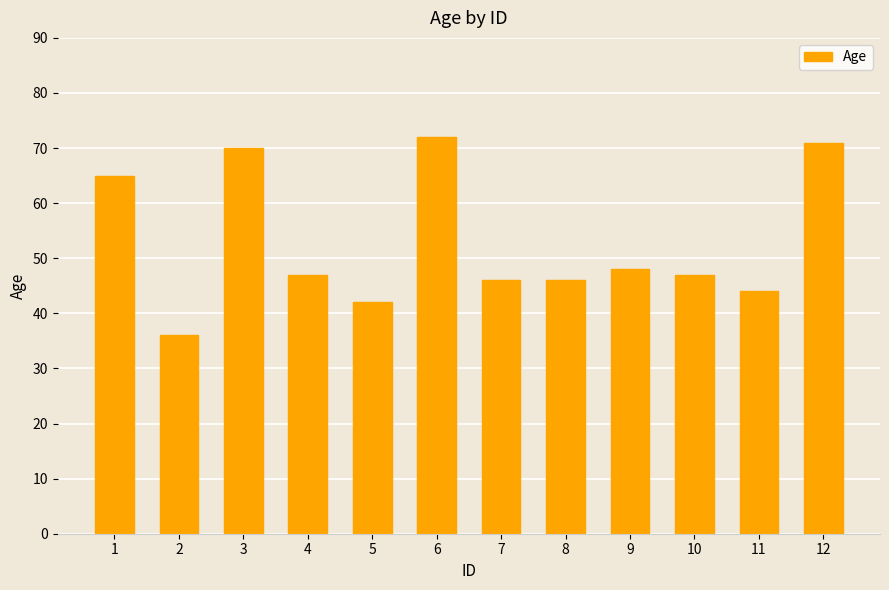

What is the greatest value displayed?

72